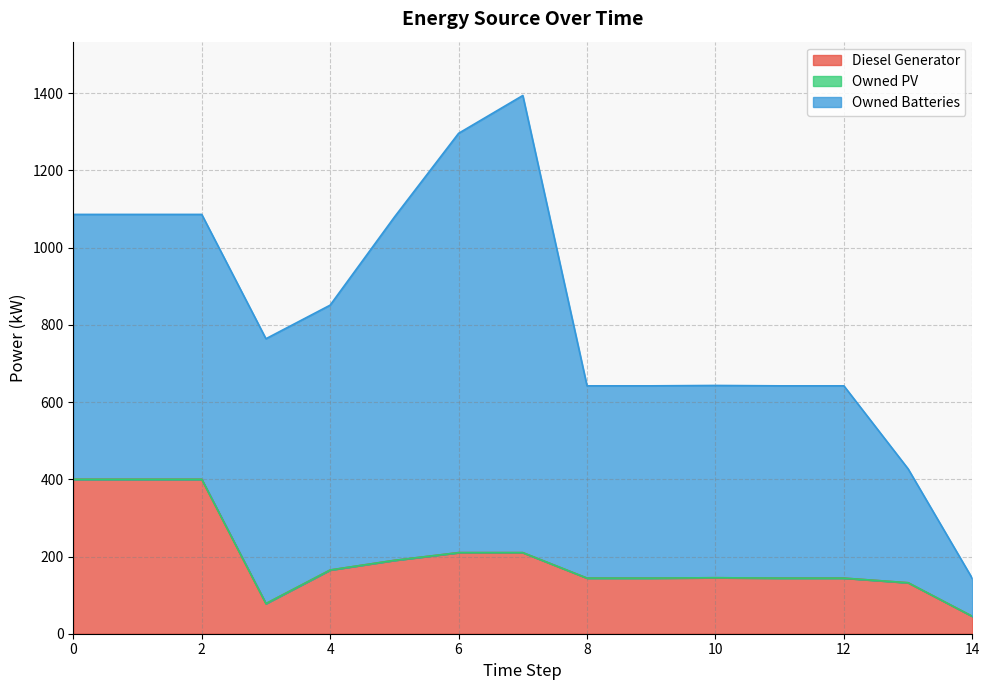

What is the spread (max minus min) of values at 13?

295